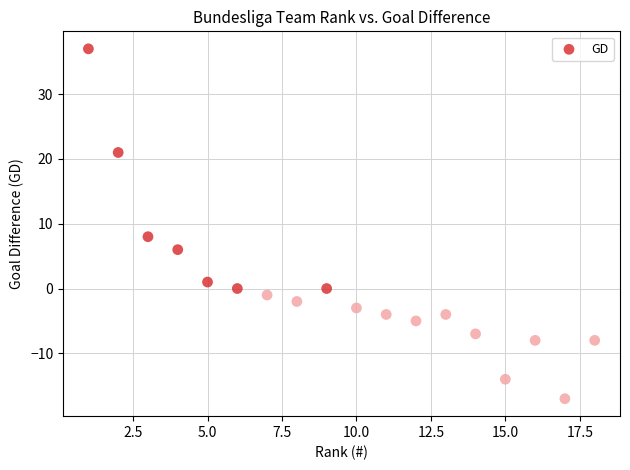

What Y value in the scatter plot is closest to 10?

8